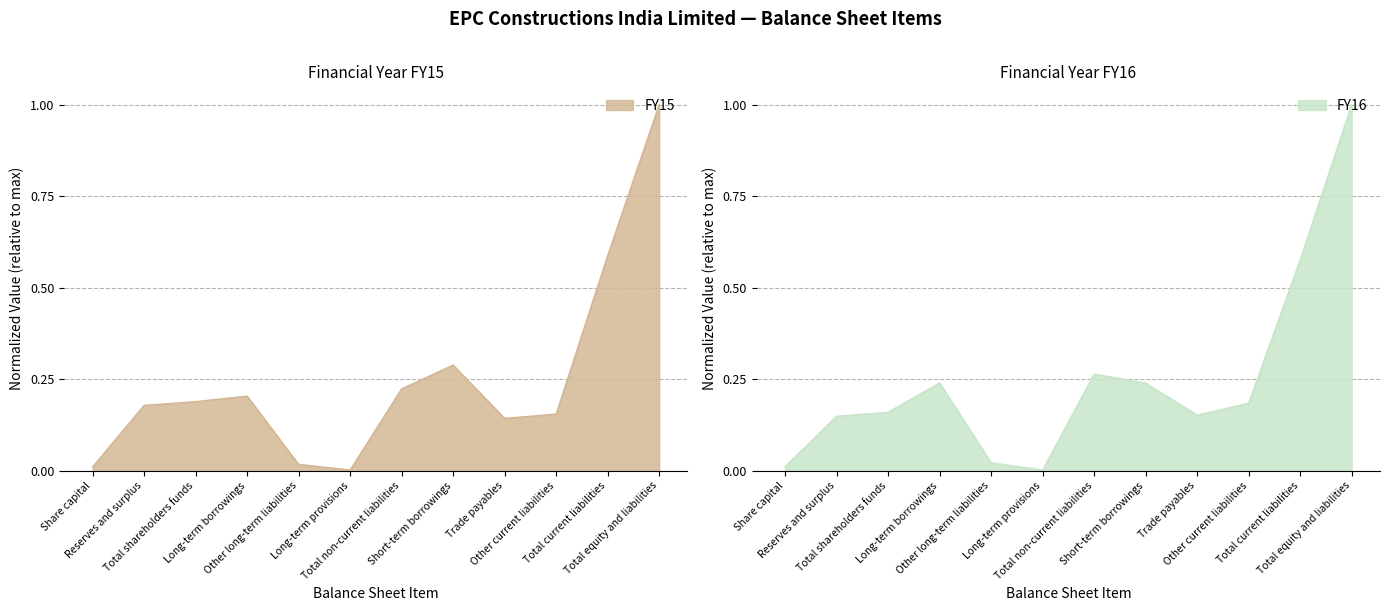

Reading left to right, transcribe all the data shown in this chart.

FY16: 0.0	0.1	0.2	0.2	0.0	0.0	0.3	0.2	0.2	0.2	0.6	1.0
FY15: 0.0	0.2	0.2	0.2	0.0	0.0	0.2	0.3	0.1	0.2	0.6	1.0